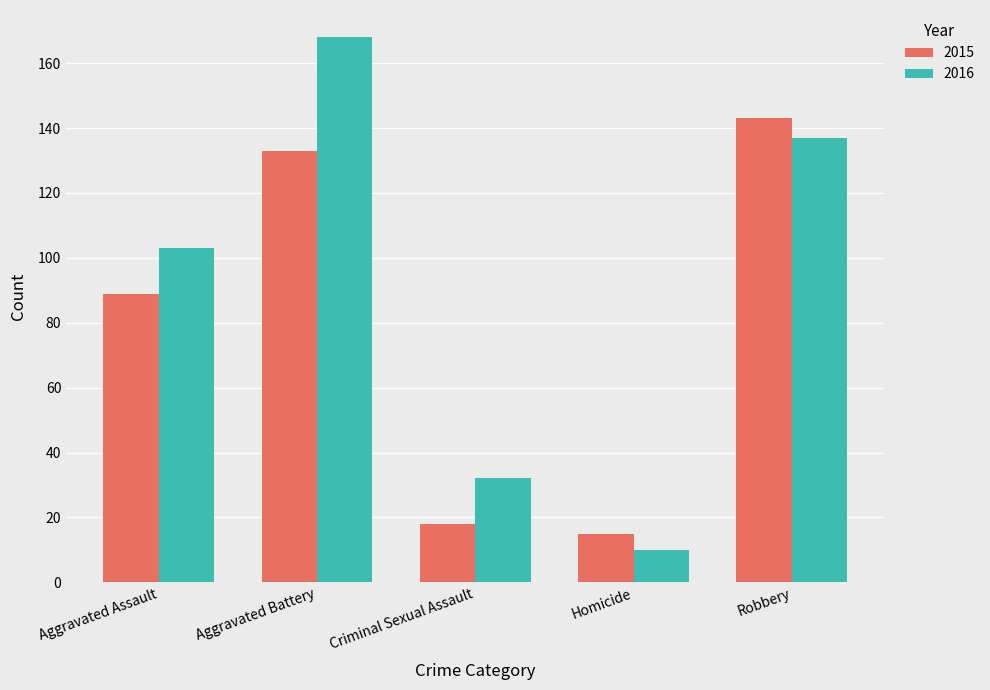

At which category is the sum across all series the highest?

Aggravated Battery